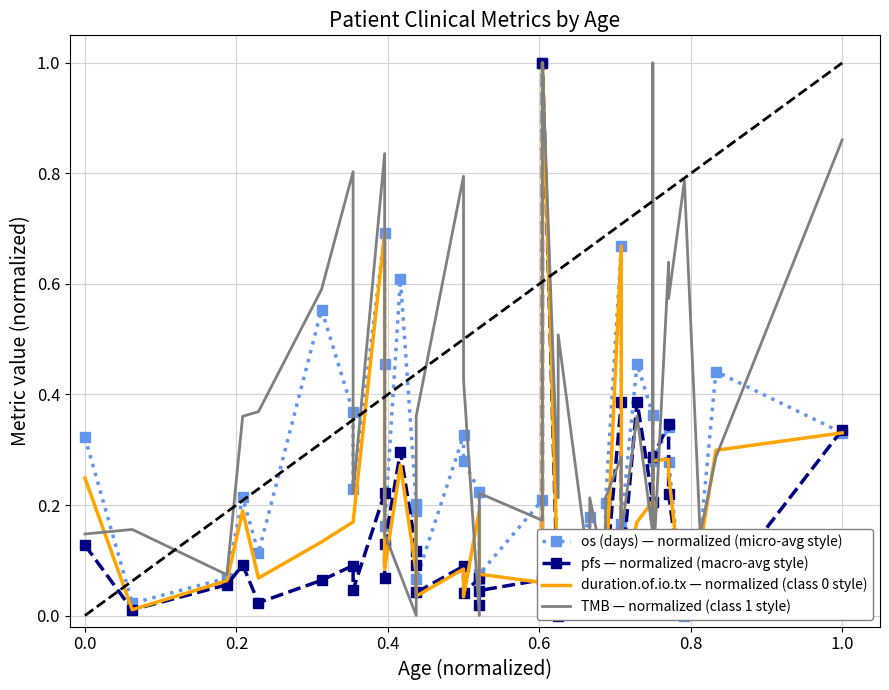

What is the difference between the maximum and minimum values in the pfs — normalized (macro-avg style) series?

1.0